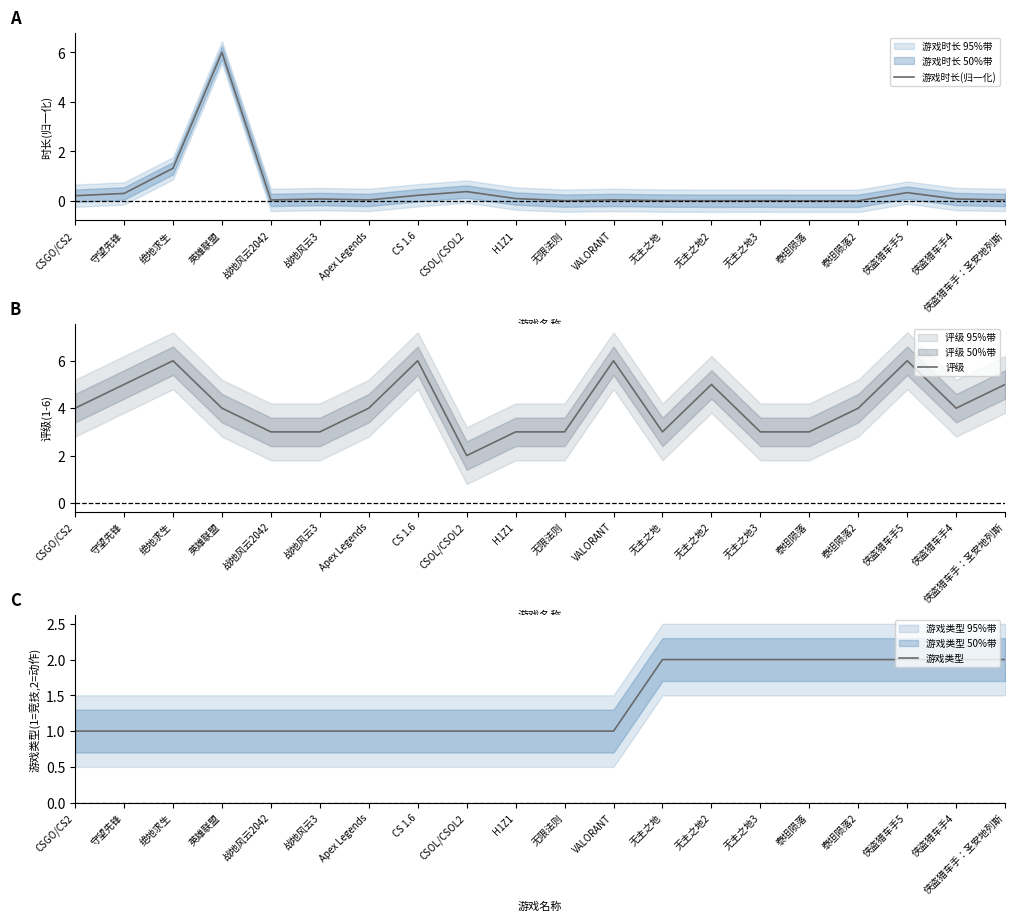

What is the value of the 游戏类型 point at the 12th from the left?

1.0